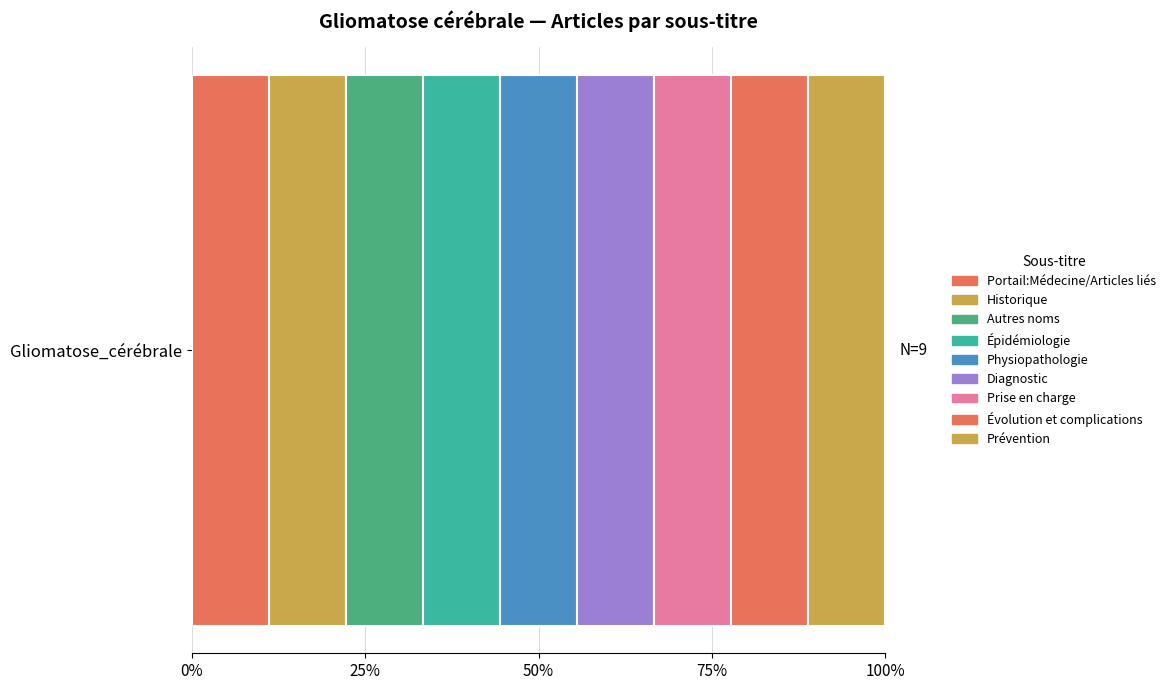

List the labels in order of value, largest first.

Prévention, Évolution et complications, Prise en charge, Diagnostic, Physiopathologie, Épidémiologie, Autres noms, Historique, Portail:Médecine/Articles liés